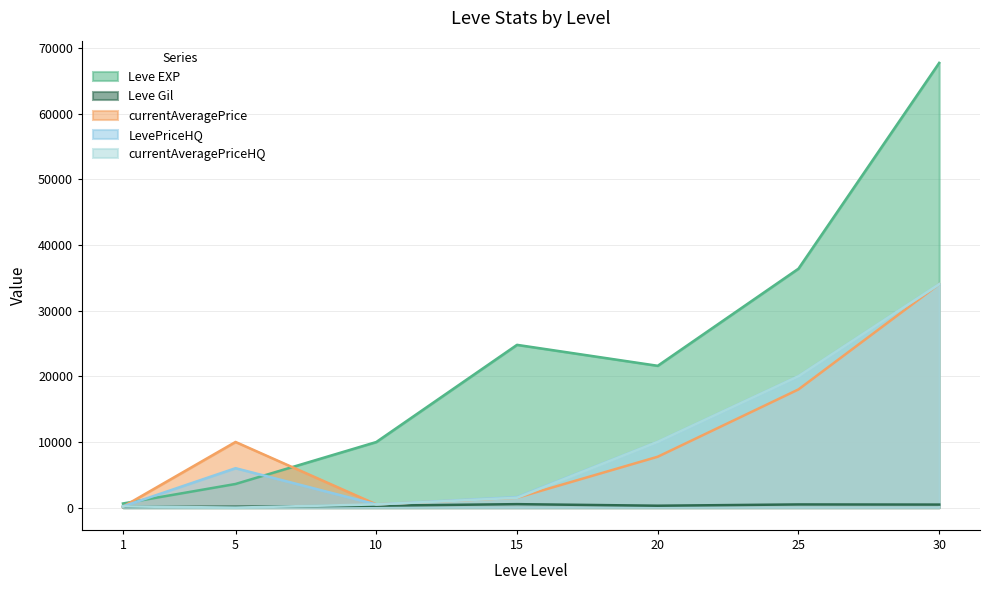

List the series in order of their peak value, lowest first.

Leve Gil, currentAveragePrice, LevePriceHQ, currentAveragePriceHQ, Leve EXP